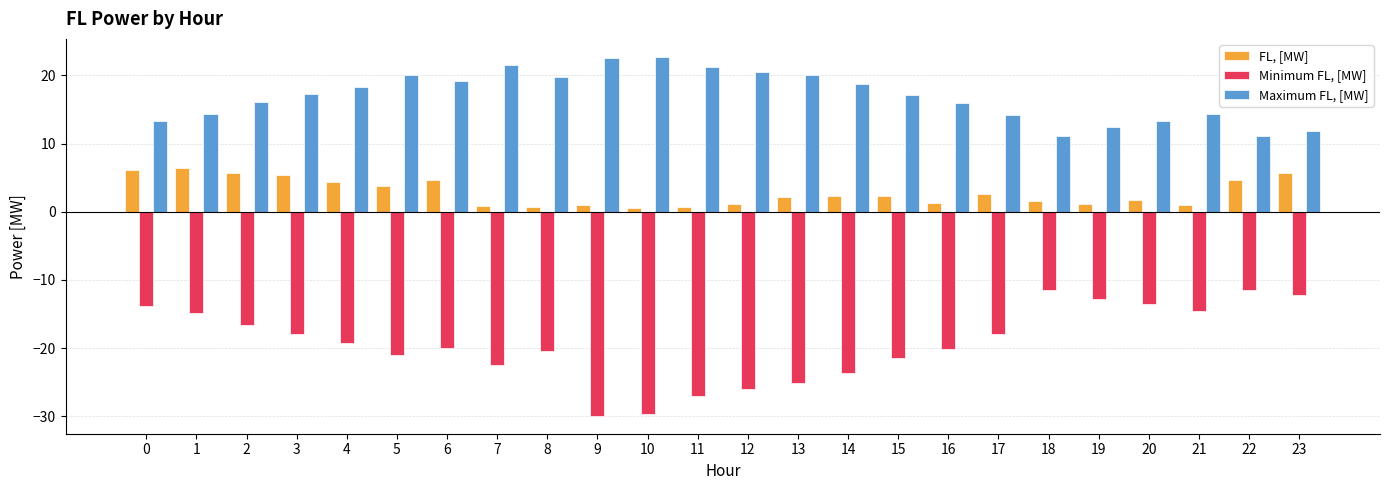

What is the maximum value for Minimum FL, [MW]?

-11.4